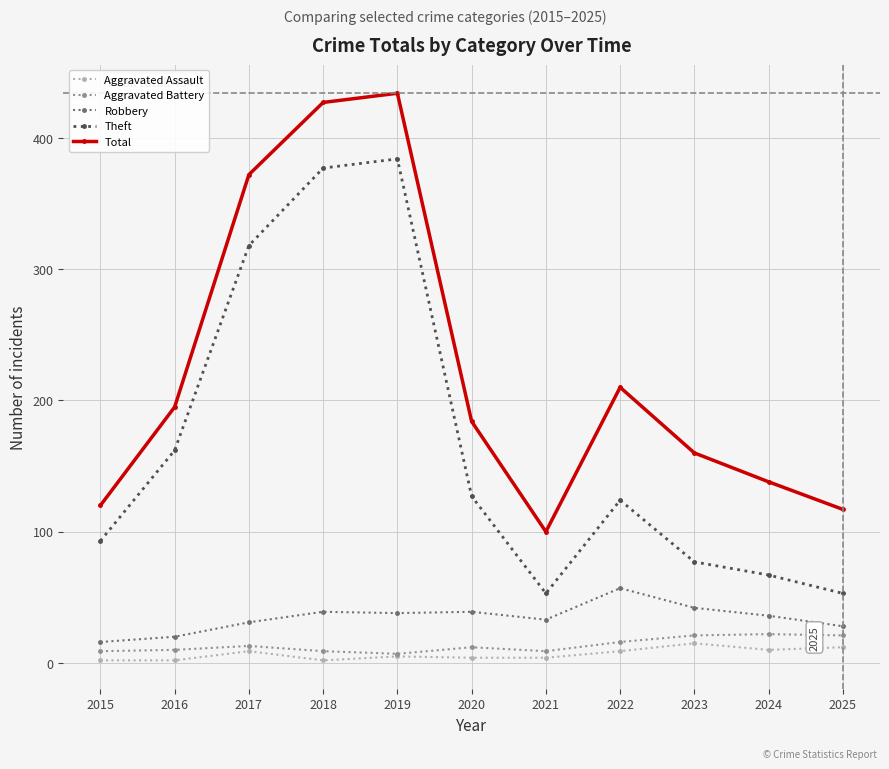

What value does the Robbery series have at 2015?

16